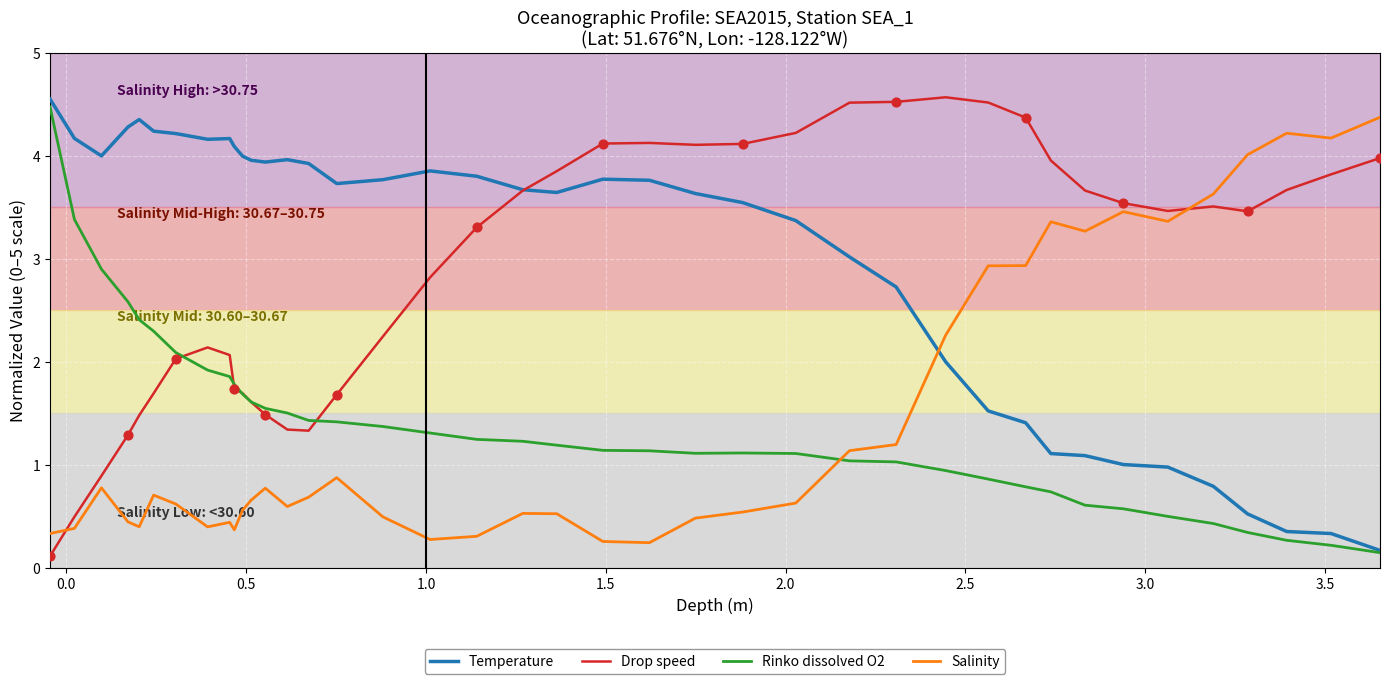

What is the highest value of the Salinity series?

4.4